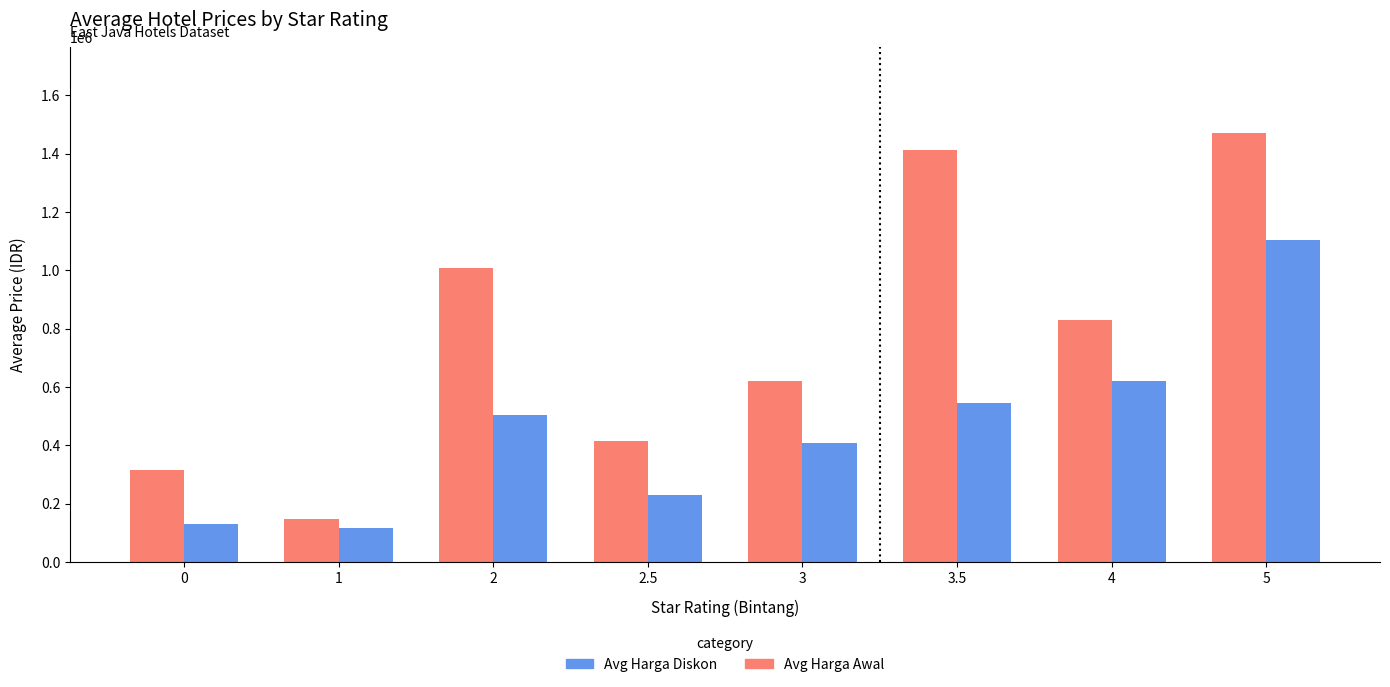

At 4, list the series in order from largest to smallest.

Avg Harga Awal, Avg Harga Diskon